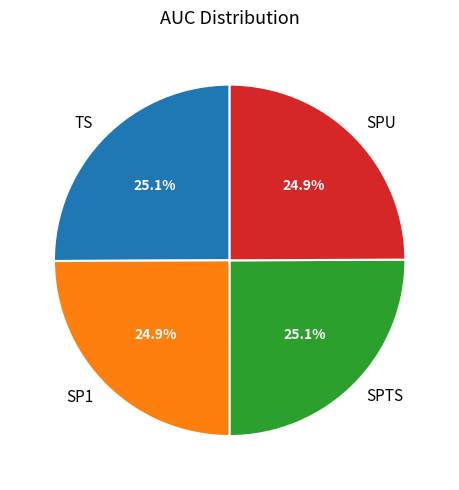

How much of the chart is everything except SP1?

75.1%